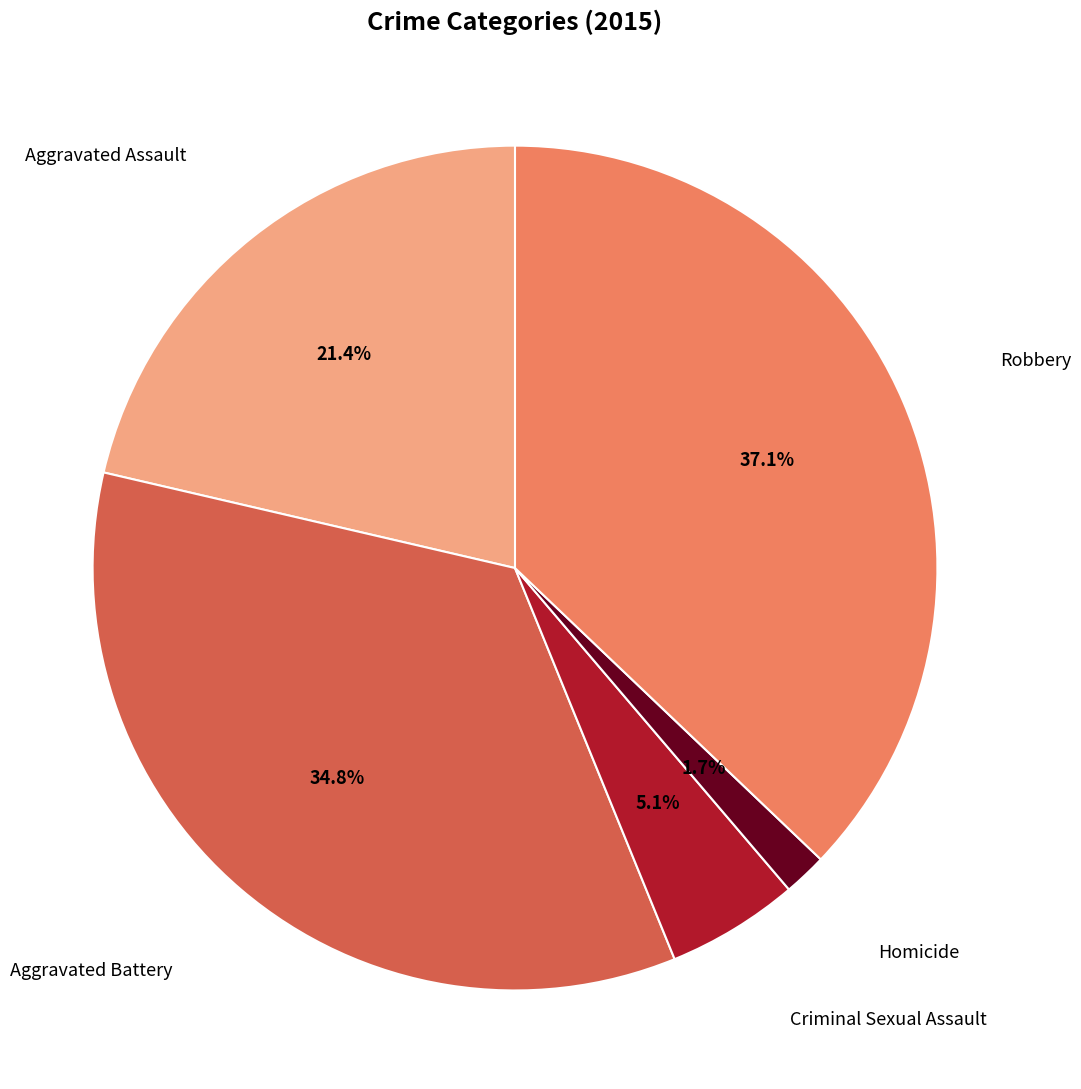

Is there a majority slice in this chart?

No